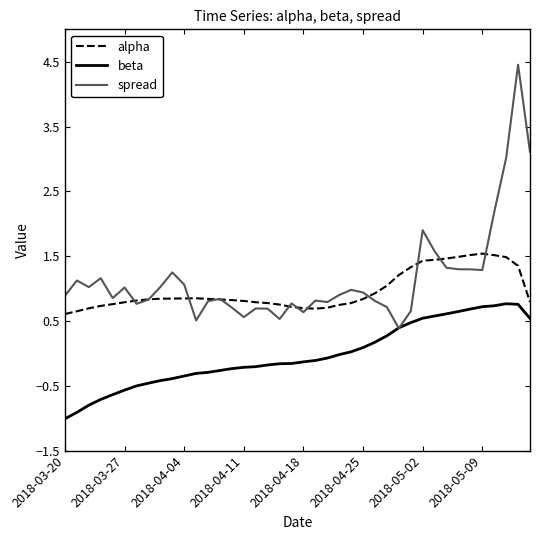

What is the maximum value shown in the chart?

4.5